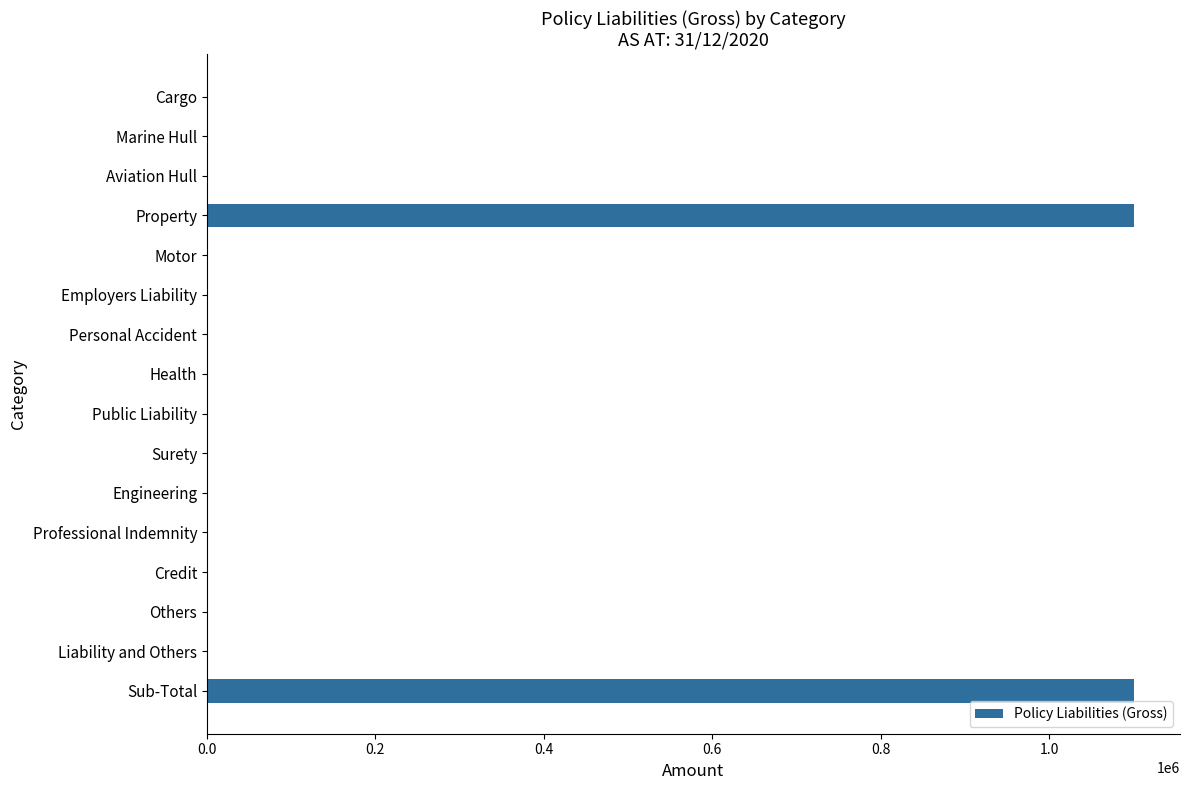

What is the maximum value shown in the chart?

1100117